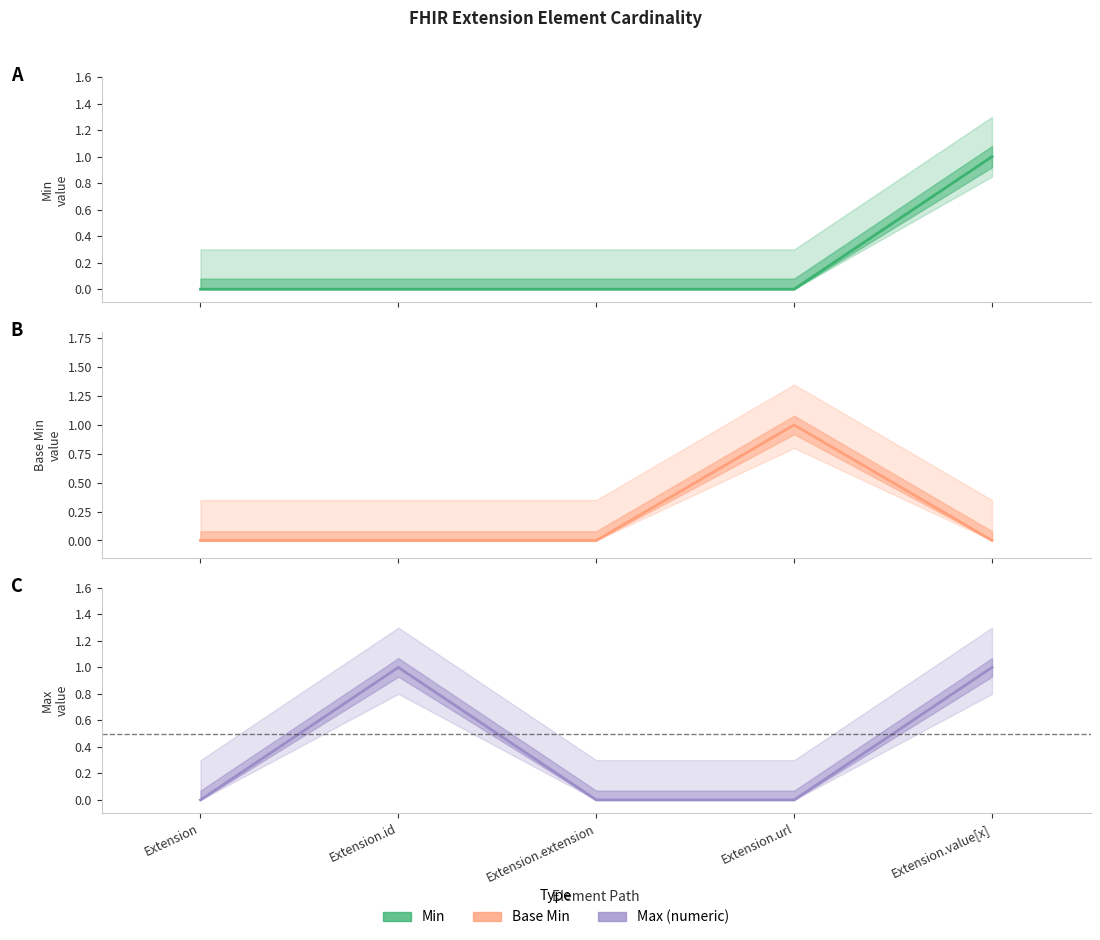

Between Extension.extension and Extension.value[x], which series saw the biggest shift?

Min